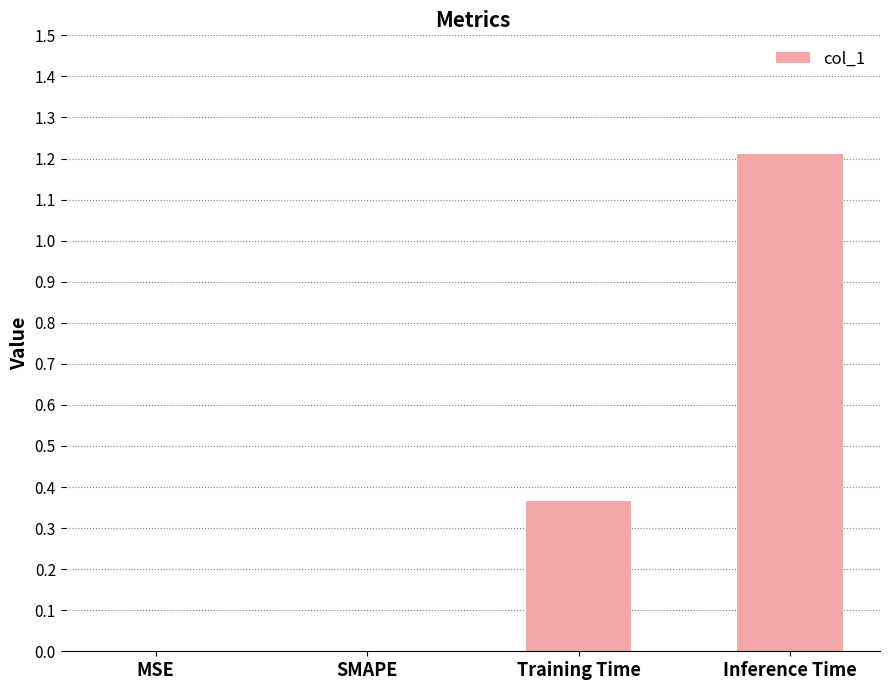

Is it true that the value at MSE is 0.4?

False